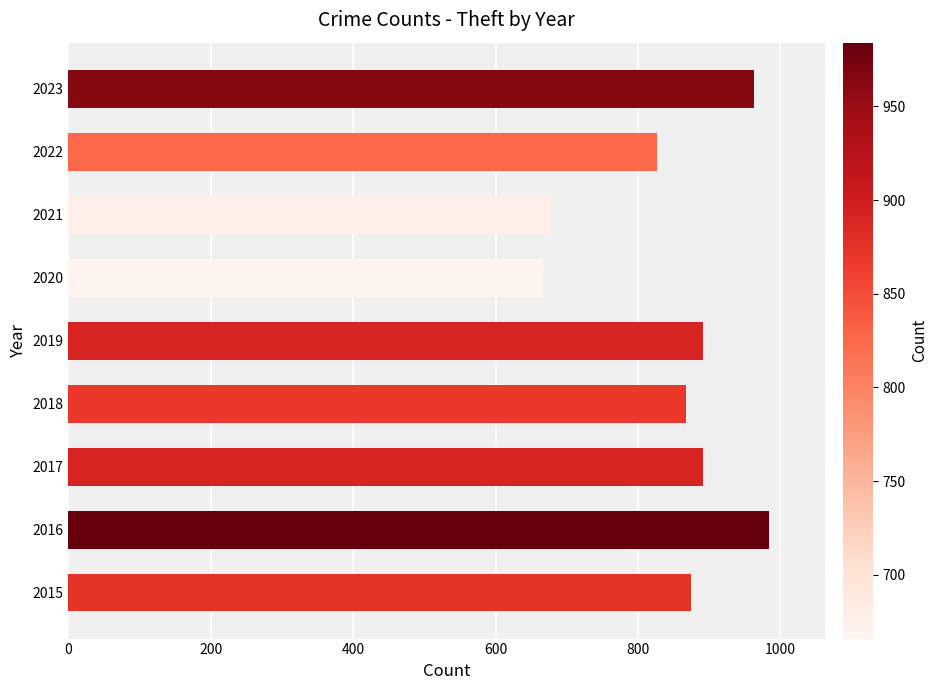

What is the maximum value shown in the chart?

984